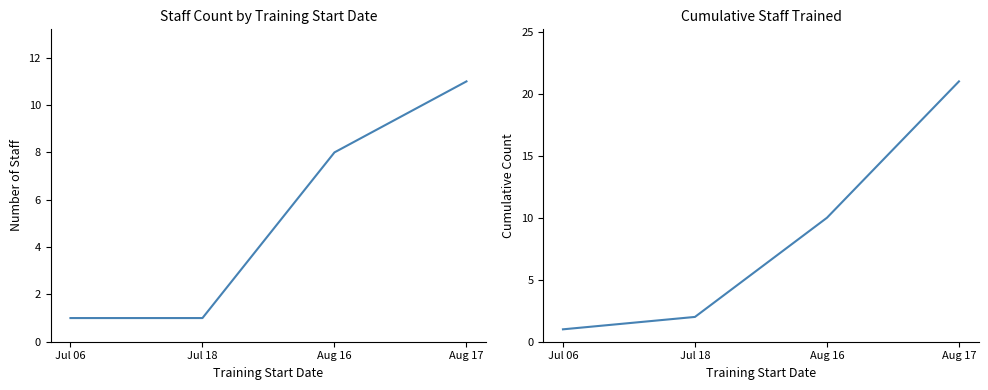

Reading left to right, what are all the values shown in this chart?

Staff Count by Start Date: 1	1	8	11
Cumulative Staff: 1	2	10	21